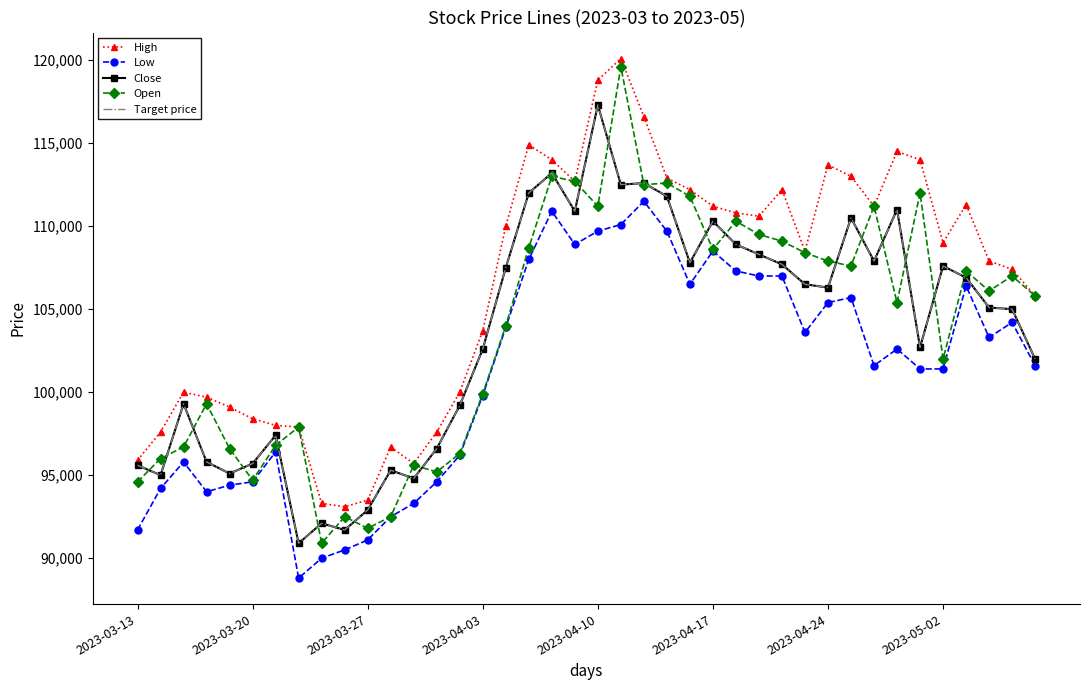

At which category does High reach its first local valley?

9